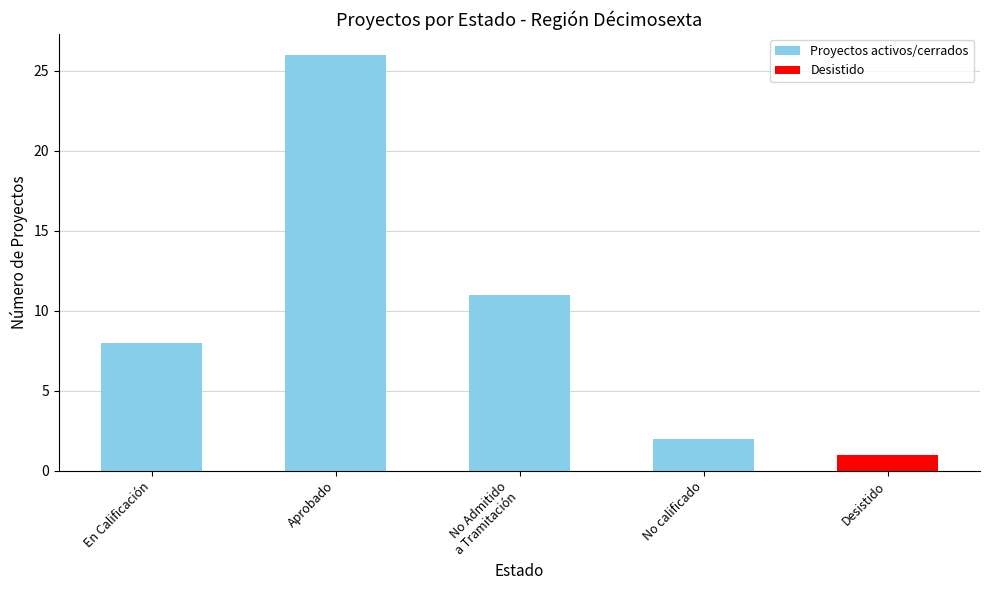

Does the chart contain any negative values?

No